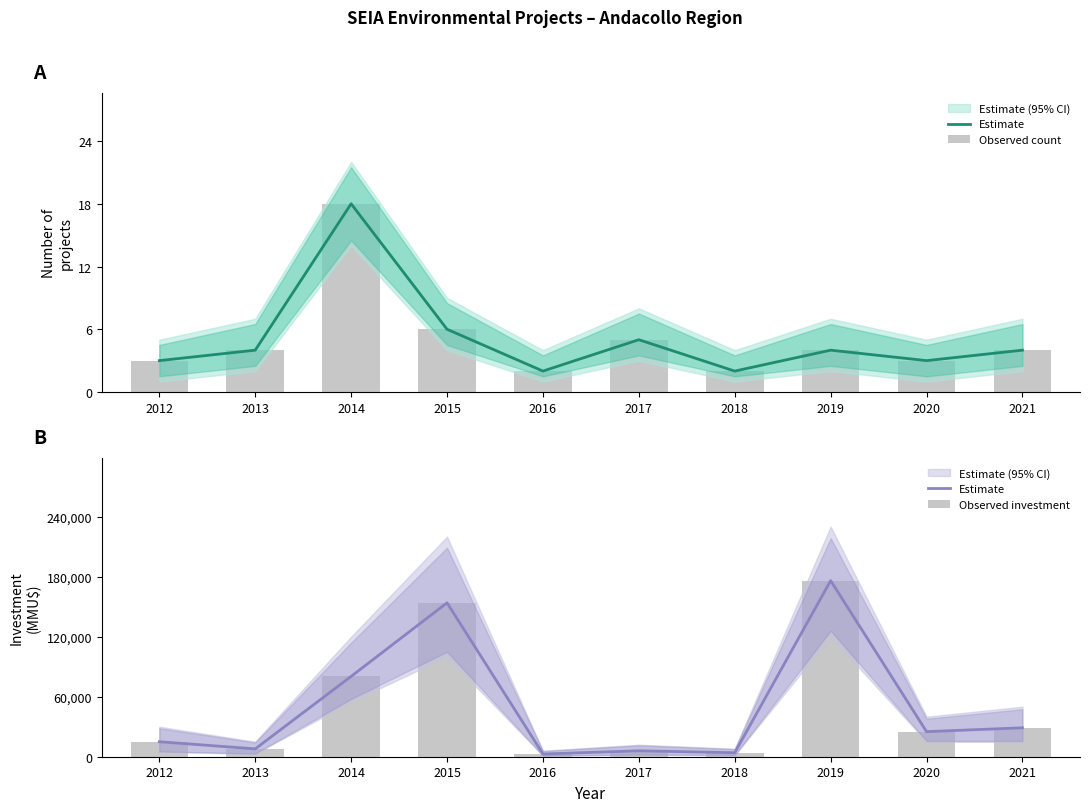

What is the greatest value displayed?

176061